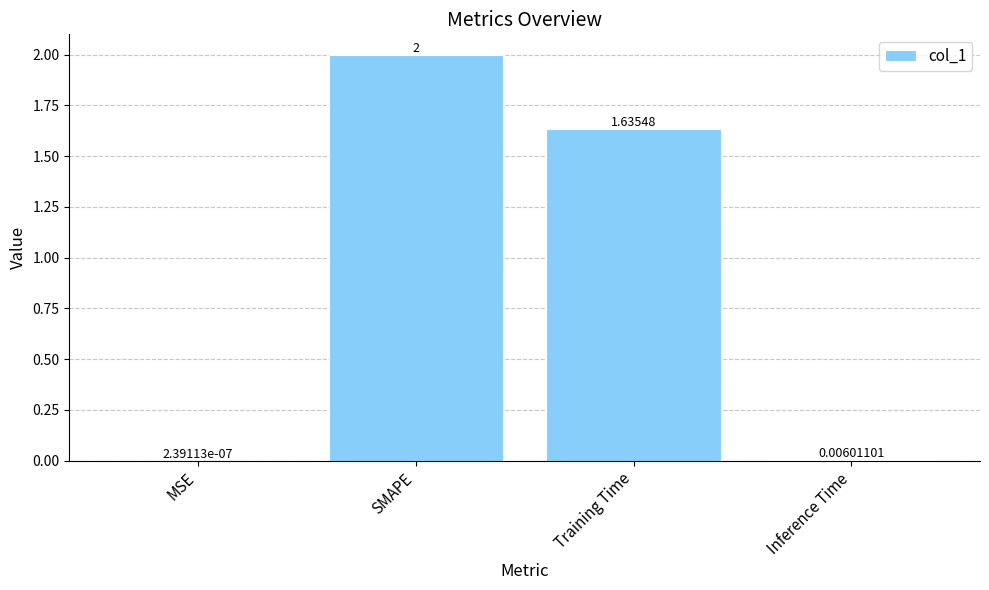

Count the number of categories in the chart.

4